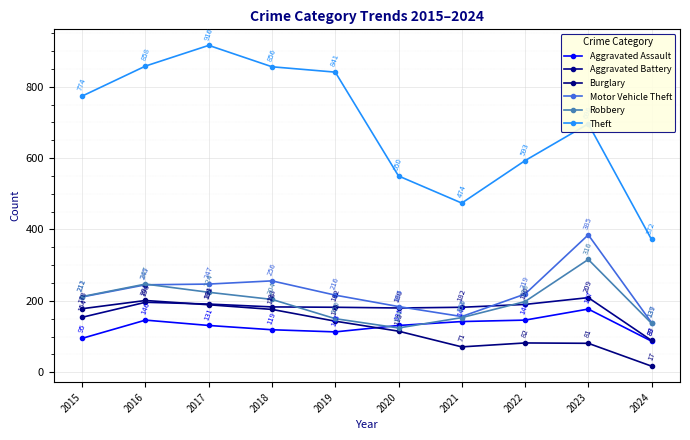

How many distinct data groups are displayed?

6